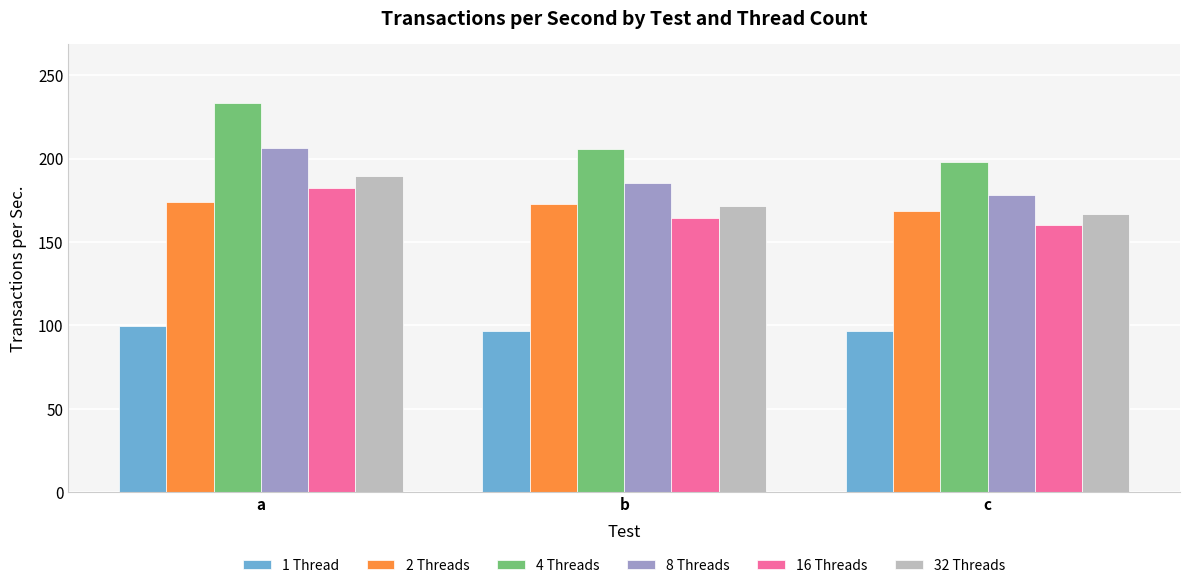

At which label does 8 Threads reach its peak?

a